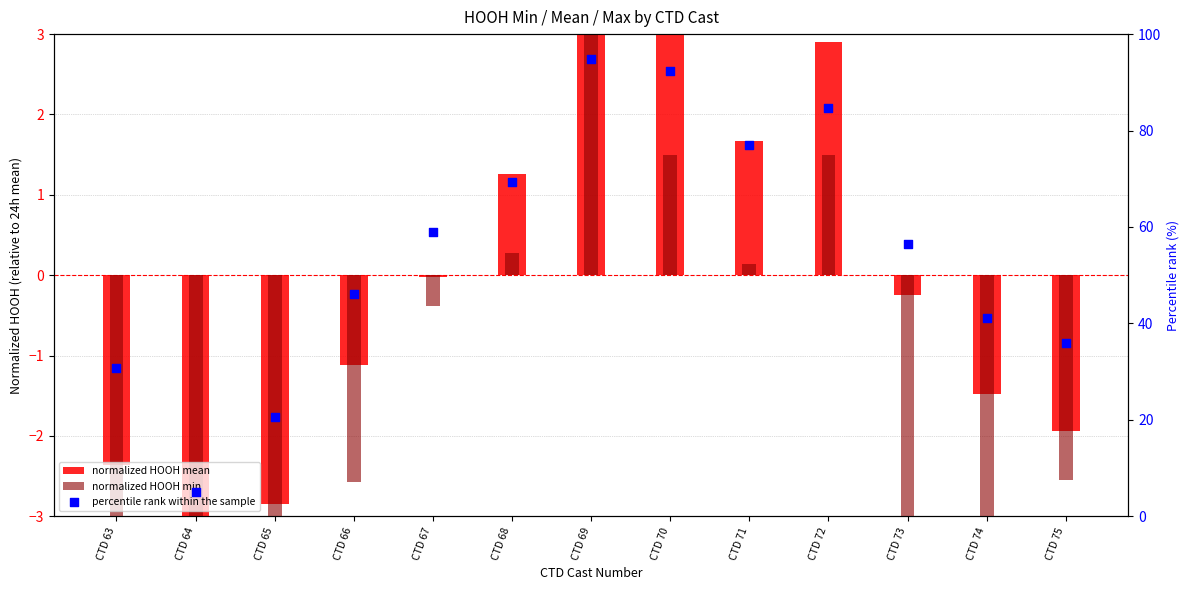

What are all the series names shown in the legend?

normalized HOOH mean, normalized HOOH min, percentile rank within the sample